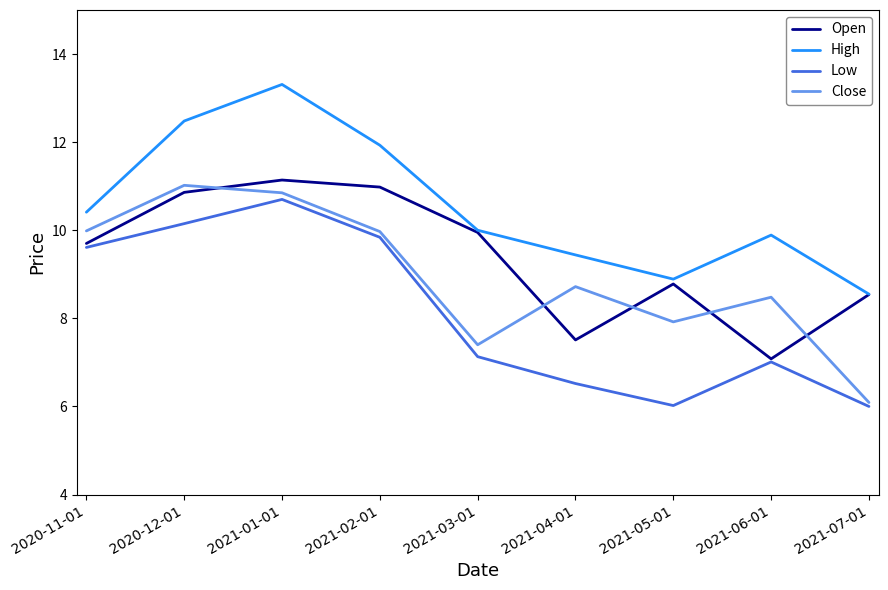

What position from the right is 2021-02-01?

6